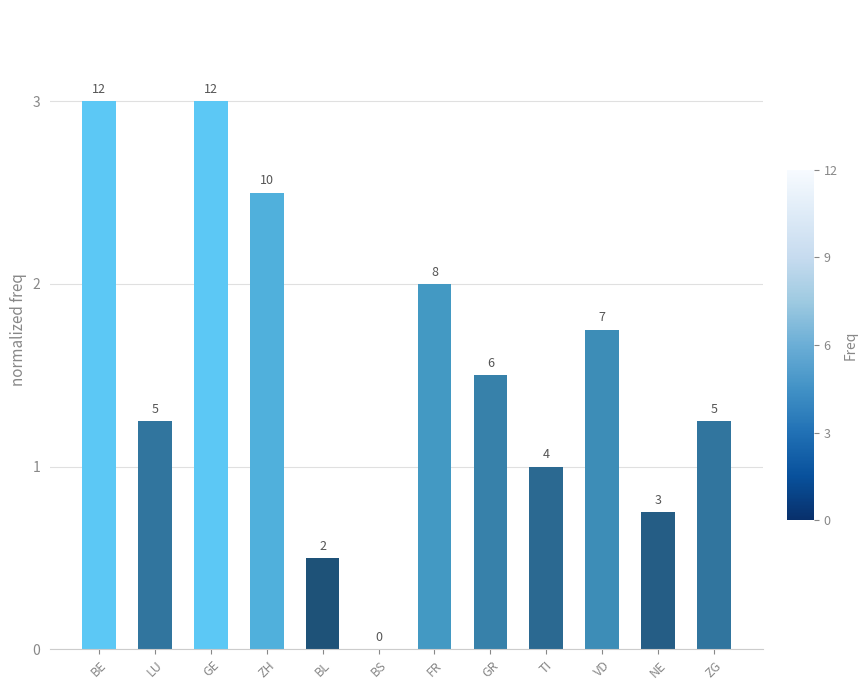

What is the maximum value shown in the chart?

3.0